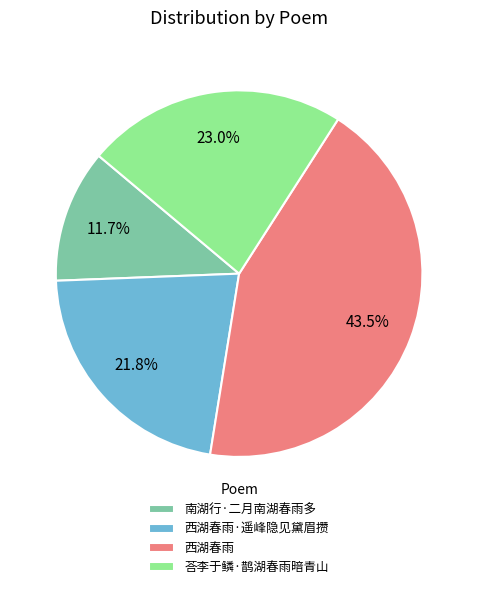

How many segments does this pie chart have?

4